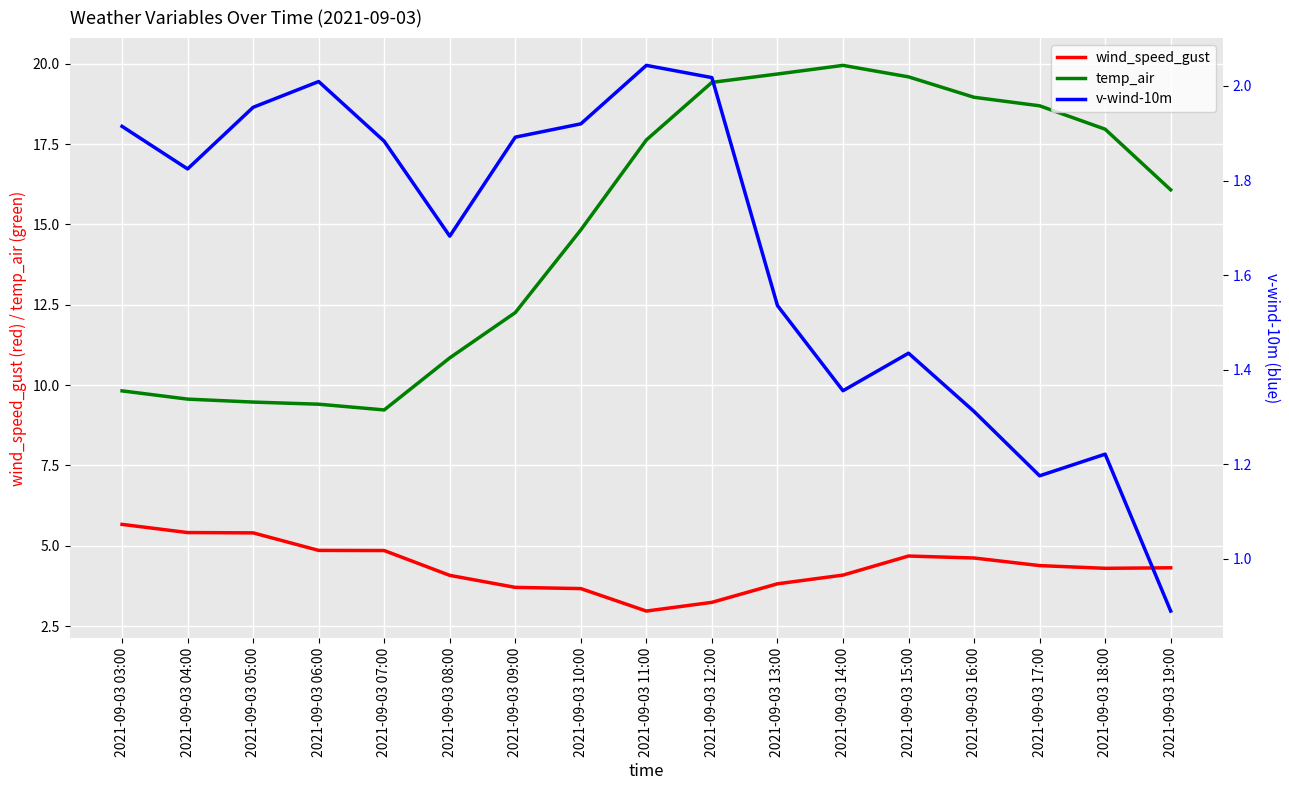

The temp_air series shows 20.5 at 2021-09-03 09:00. True or false?

False